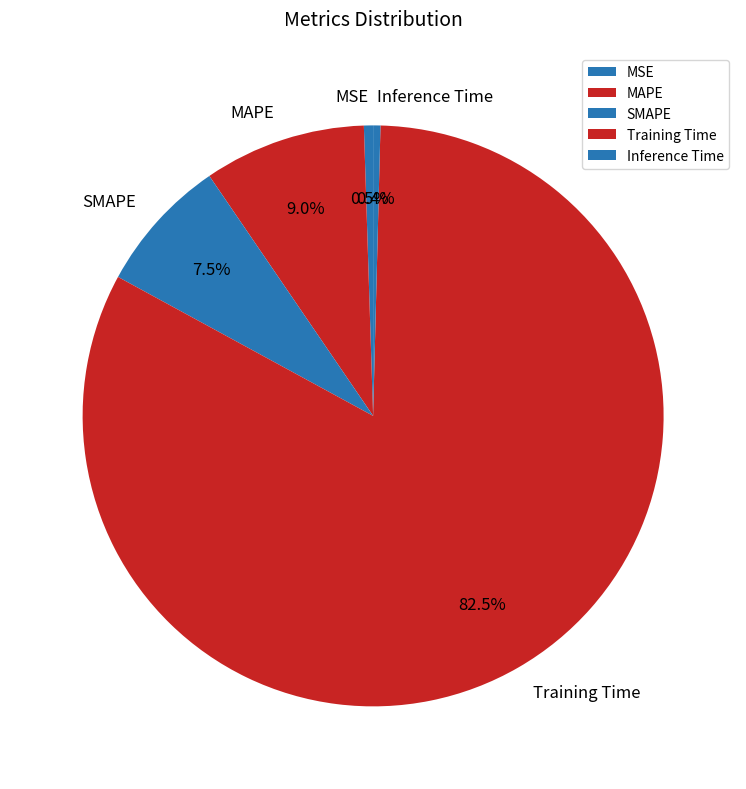

Which category accounts for the majority?

Training Time